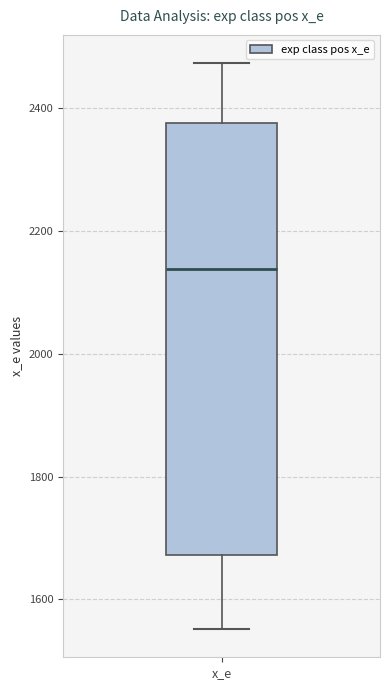

Read this box plot against the y-axis: the position of the median line, the range covered by the box, and the ends of both whiskers. The values are not printed on the chart, so give them approximately, as read against the axis.

median 2140, box 1680 to 2380, whiskers 1560 to 2480